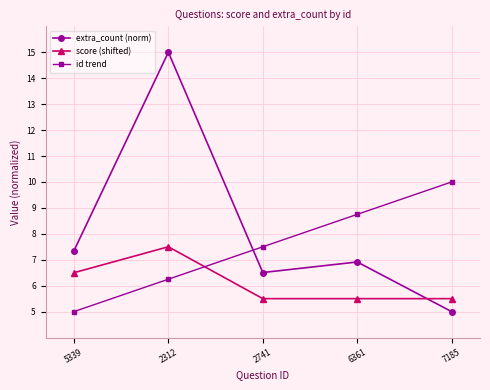

Does the chart have visible grid lines?

Yes